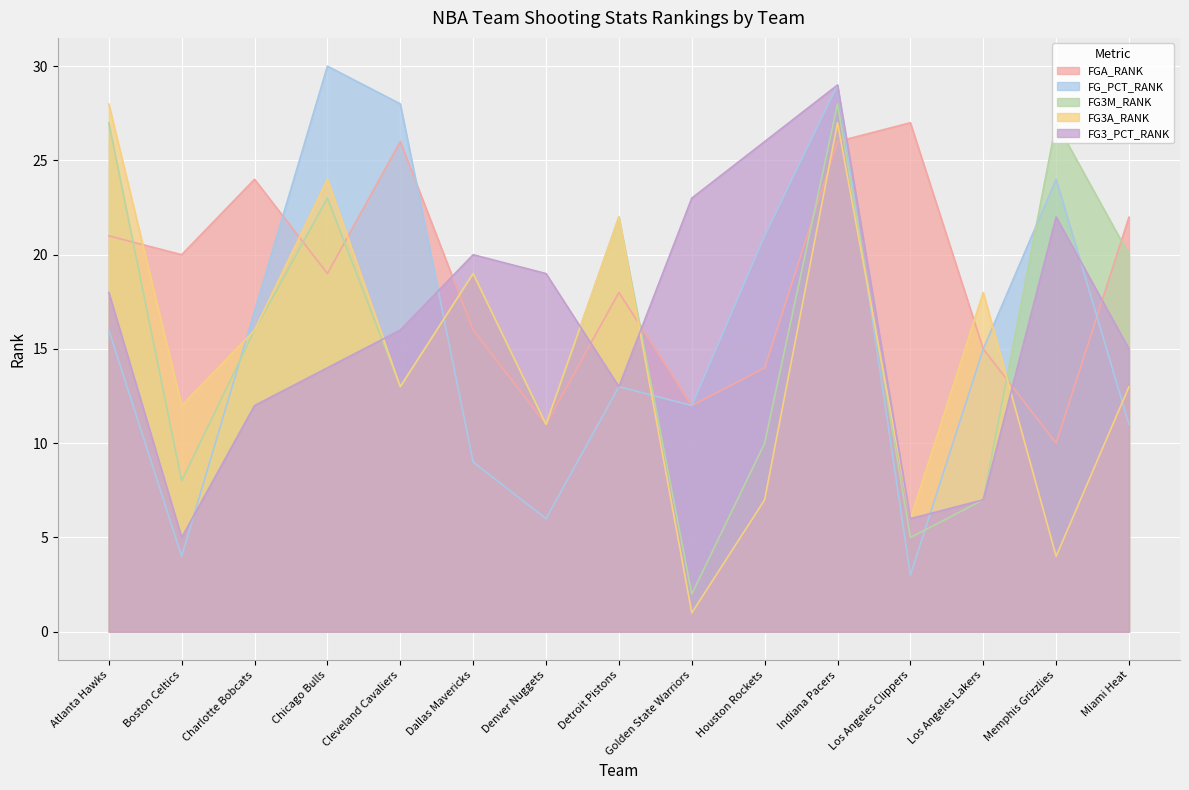

Which series has the largest range (max minus min)?

FG_PCT_RANK